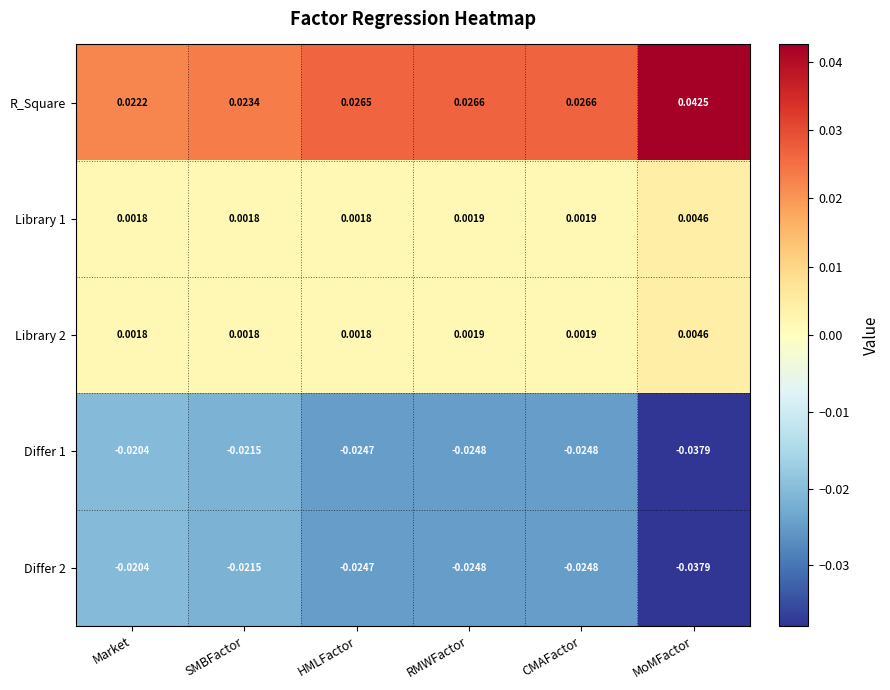

Which series has the widest spread of values?

R_Square